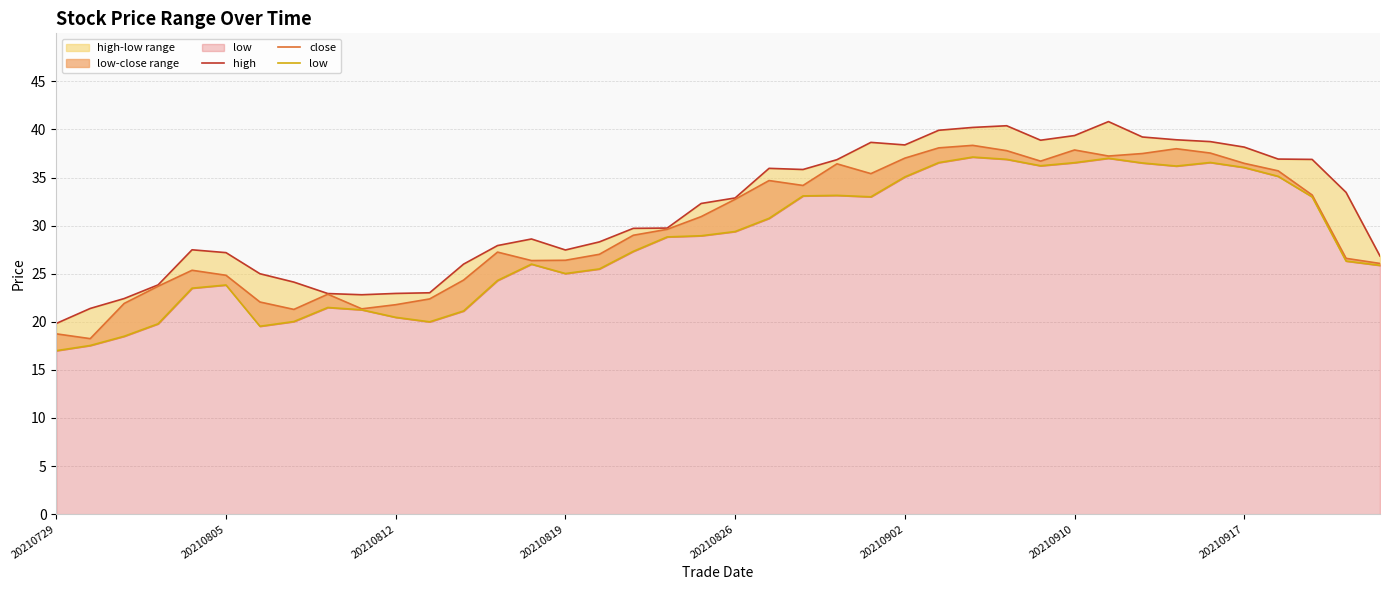

What is the spread (max minus min) of values at 20210729?

2.8